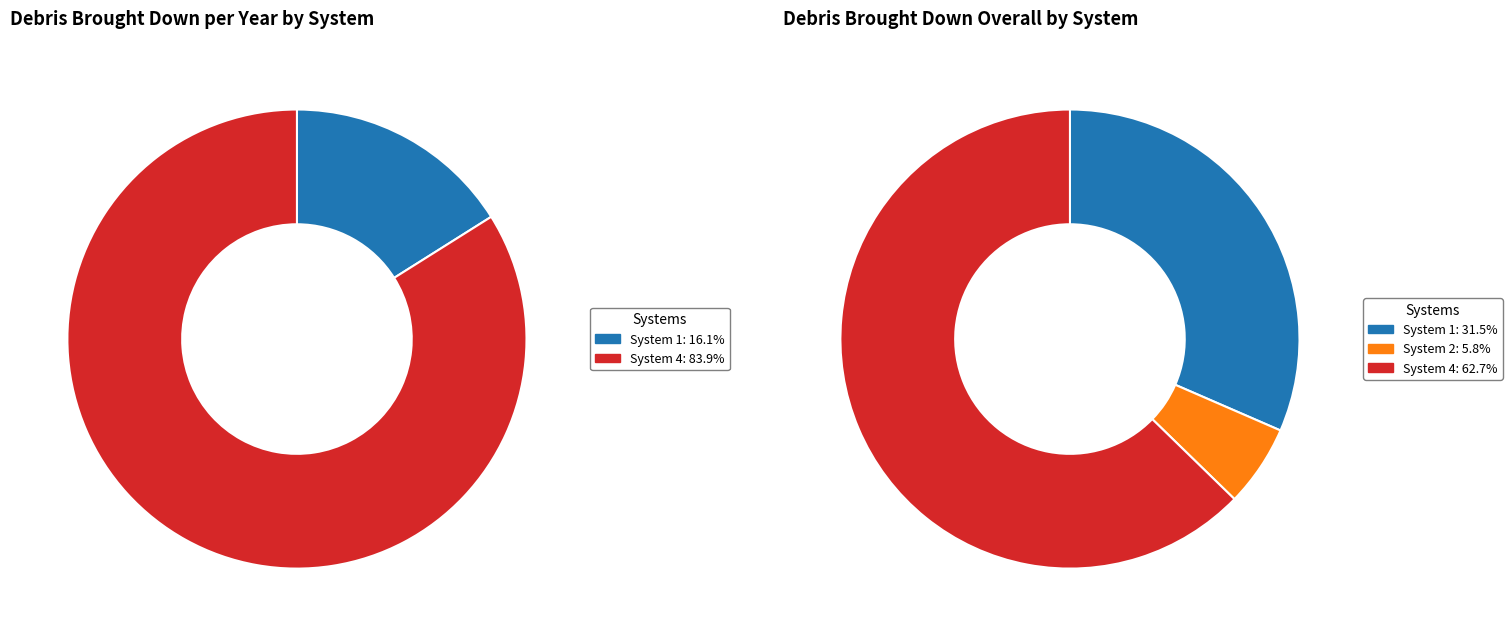

Rank the series by their average value, from highest to lowest.

Debris brought down overall, Debris brought down per year